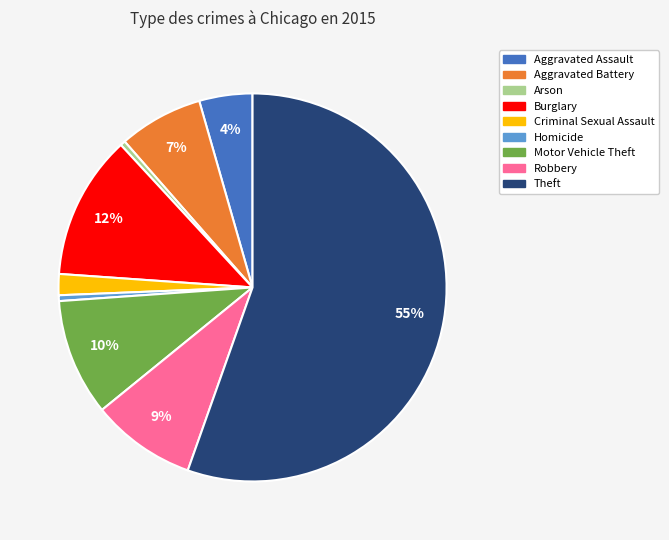

Is the sum of Aggravated Battery and Homicide greater than half?

No